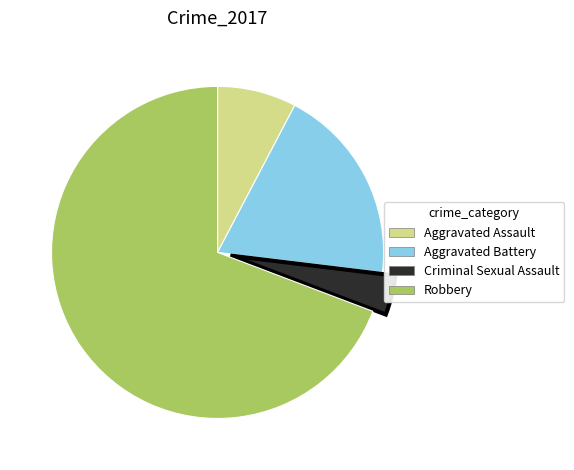

Is there any slice that represents more than half of the pie?

Yes